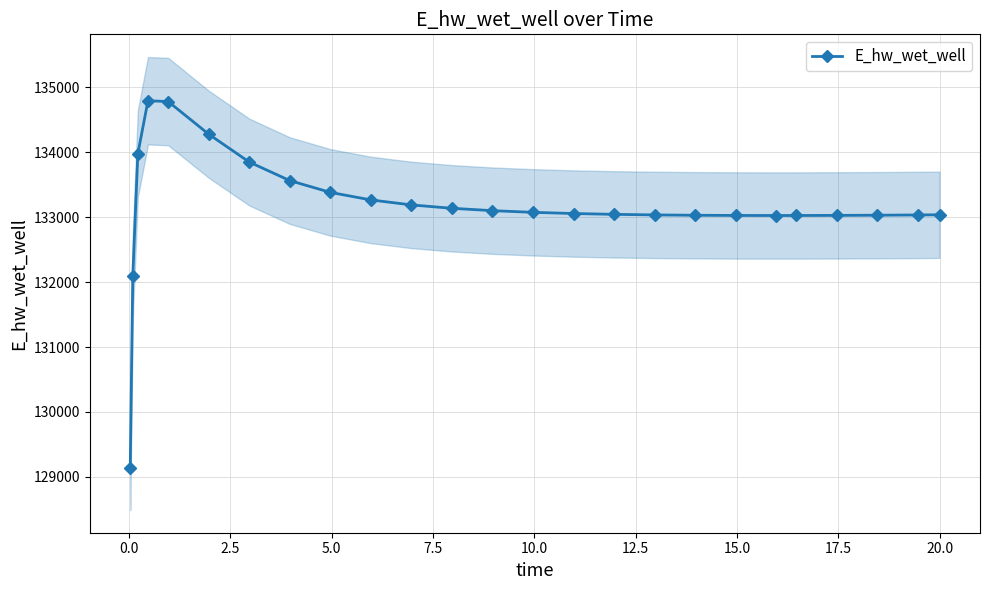

True or false: E_hw_wet_well has more than 0 interior local peaks.

True